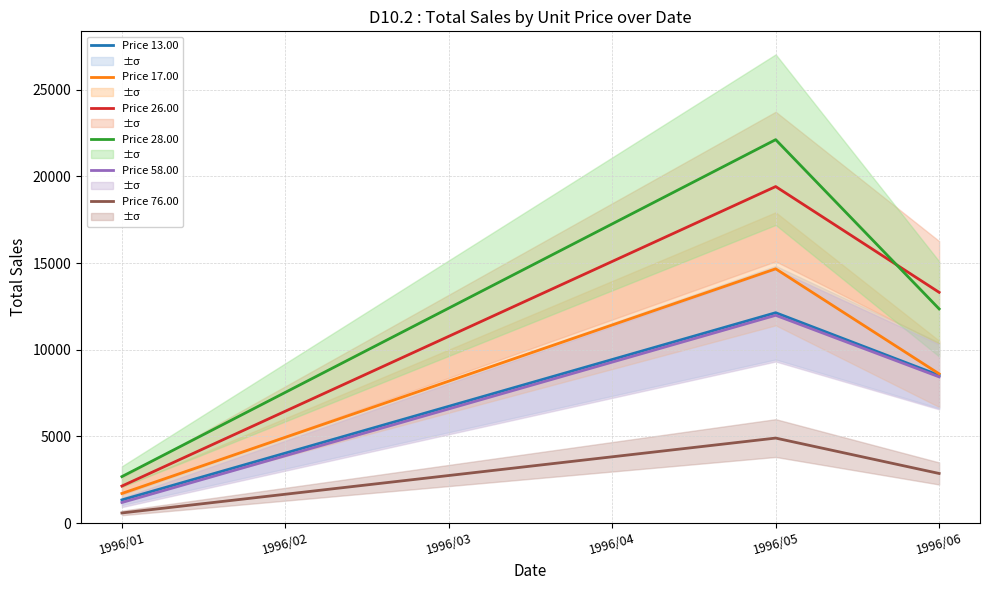

Is it true that Price 76.00 equals 1665 at 1996/02?

True